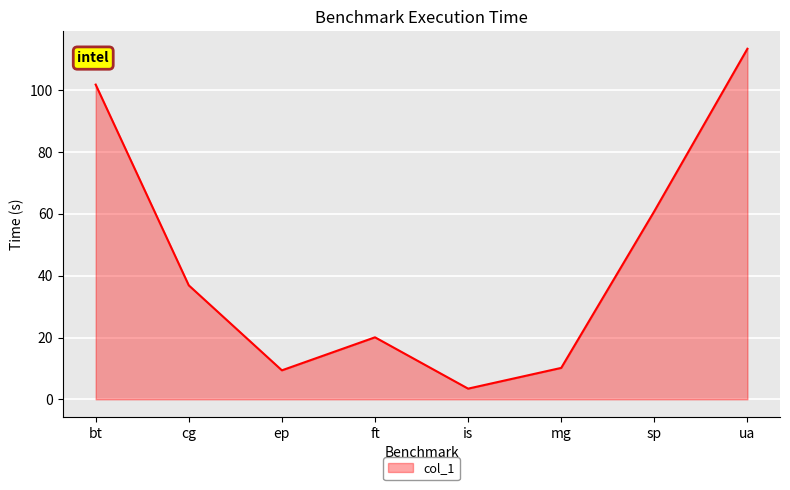

Which category has the lowest value across all series?

is